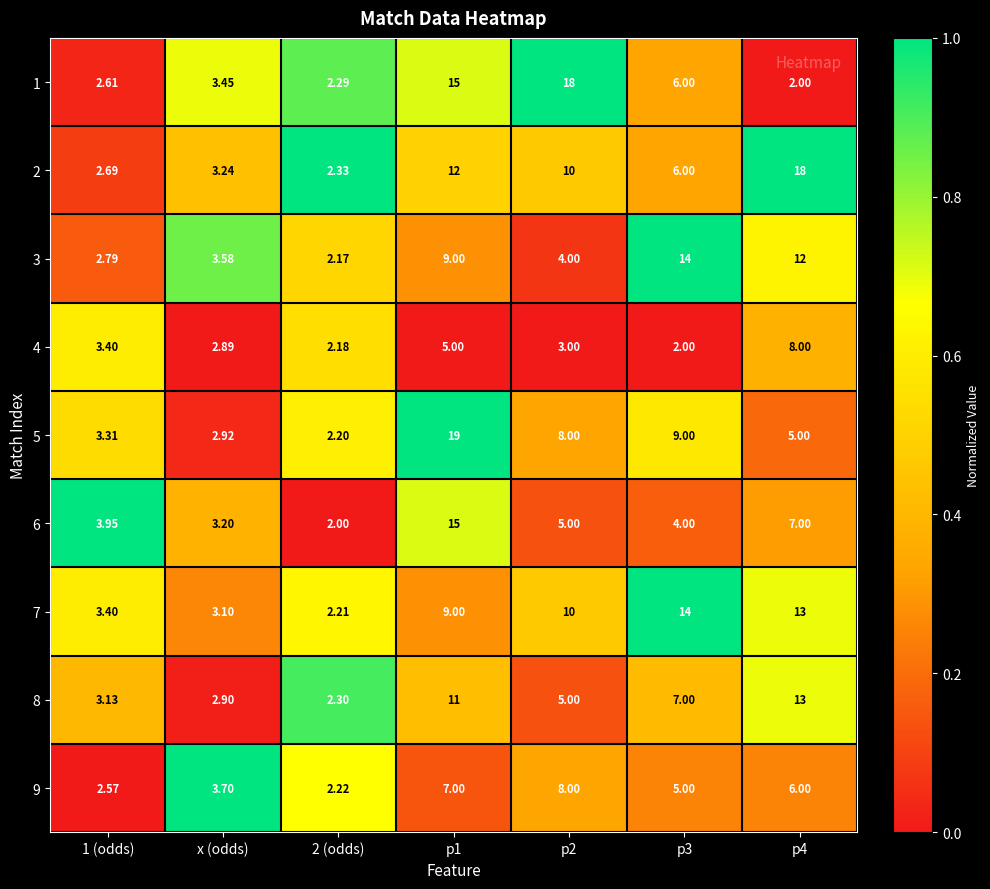

Reading left to right, list all the values displayed in this chart.

1: 1 (odds)=2.6	x (odds)=3.5	2 (odds)=2.3	p1=15.0	p2=18.0	p3=6.0	p4=2.0
2: 1 (odds)=2.7	x (odds)=3.2	2 (odds)=2.3	p1=12.0	p2=10.0	p3=6.0	p4=18.0
3: 1 (odds)=2.8	x (odds)=3.6	2 (odds)=2.2	p1=9.0	p2=4.0	p3=14.0	p4=12.0
4: 1 (odds)=3.4	x (odds)=2.9	2 (odds)=2.2	p1=5.0	p2=3.0	p3=2.0	p4=8.0
5: 1 (odds)=3.3	x (odds)=2.9	2 (odds)=2.2	p1=19.0	p2=8.0	p3=9.0	p4=5.0
6: 1 (odds)=4.0	x (odds)=3.2	2 (odds)=2.0	p1=15.0	p2=5.0	p3=4.0	p4=7.0
7: 1 (odds)=3.4	x (odds)=3.1	2 (odds)=2.2	p1=9.0	p2=10.0	p3=14.0	p4=13.0
8: 1 (odds)=3.1	x (odds)=2.9	2 (odds)=2.3	p1=11.0	p2=5.0	p3=7.0	p4=13.0
9: 1 (odds)=2.6	x (odds)=3.7	2 (odds)=2.2	p1=7.0	p2=8.0	p3=5.0	p4=6.0